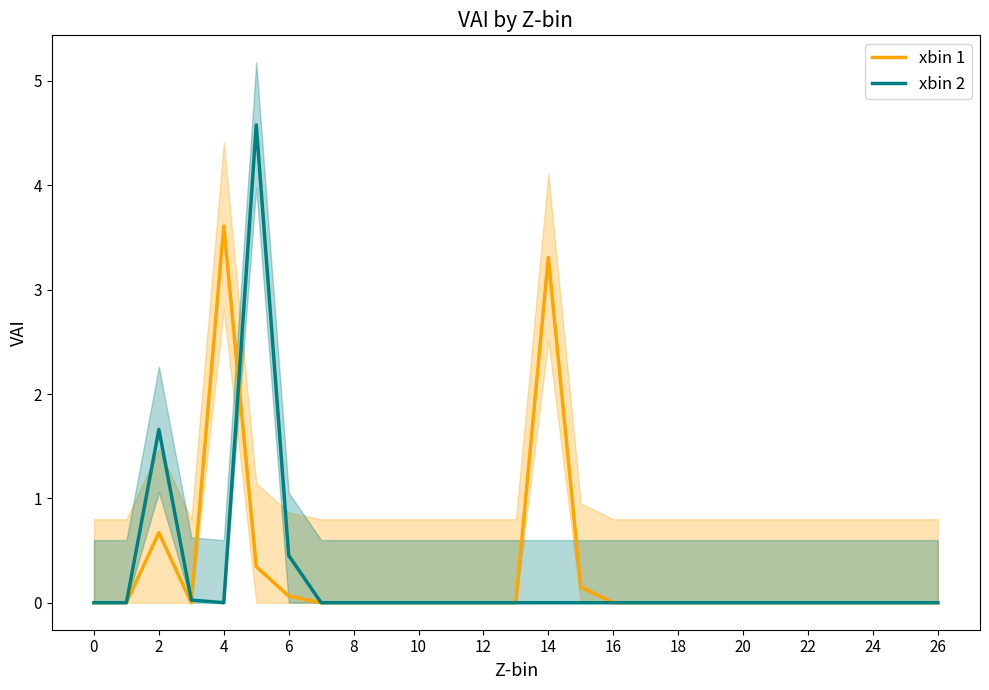

Is this an area chart (filled region under the line)?

No